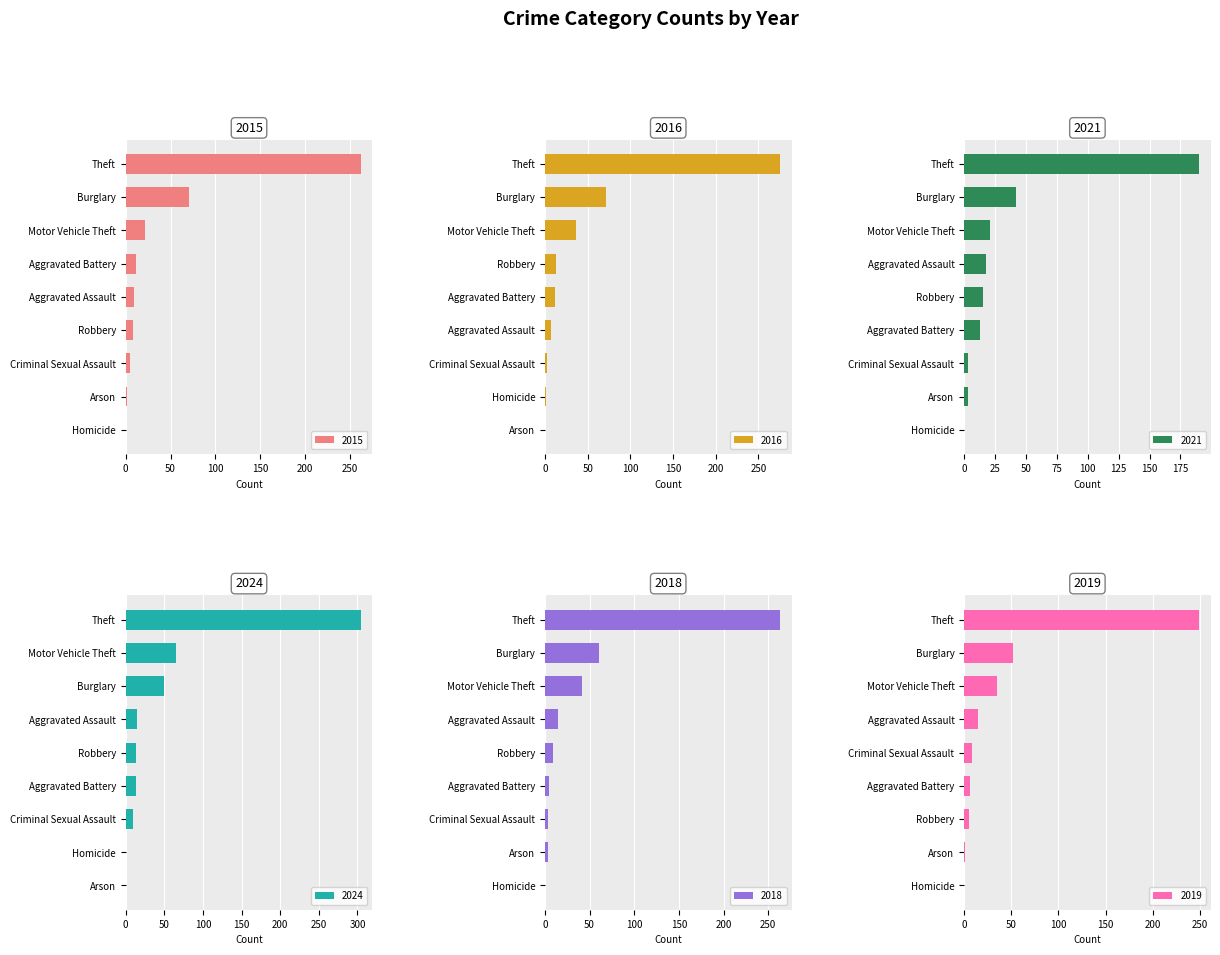

Which series has the widest spread of values?

2024